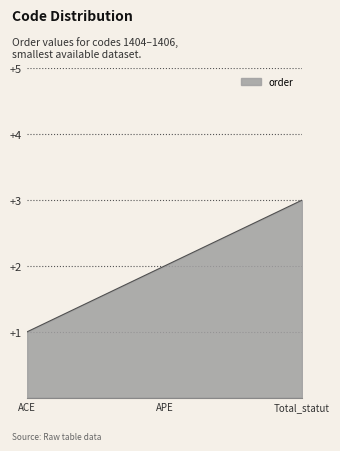

Which label corresponds to the smallest value in the chart?

ACE